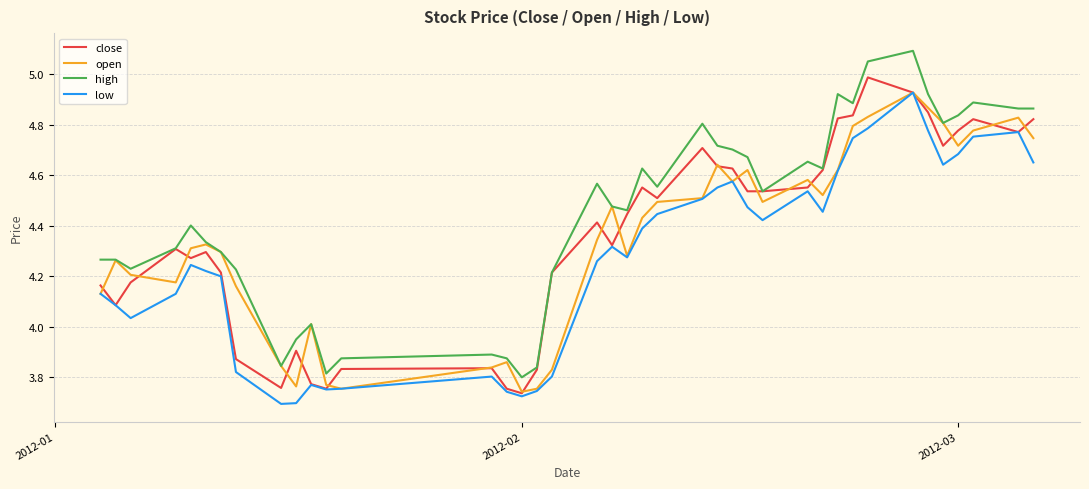

True or false: high and low intersect in this chart.

False